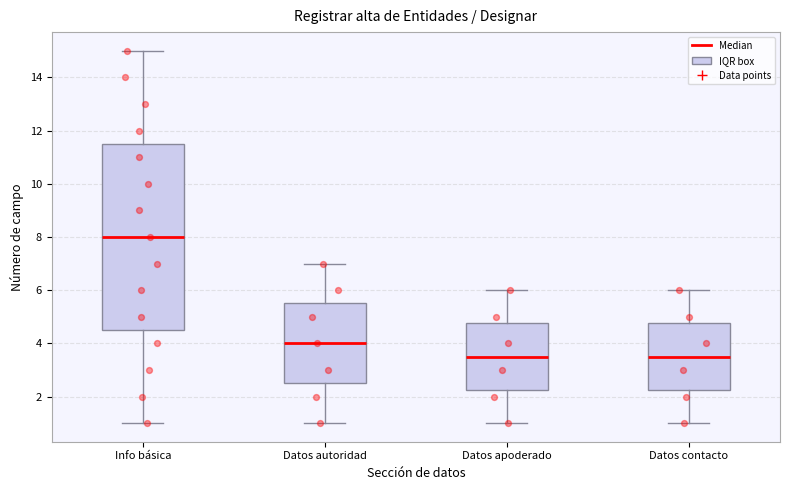

Which box is the tallest, from its lower edge to its upper edge?

Info básica